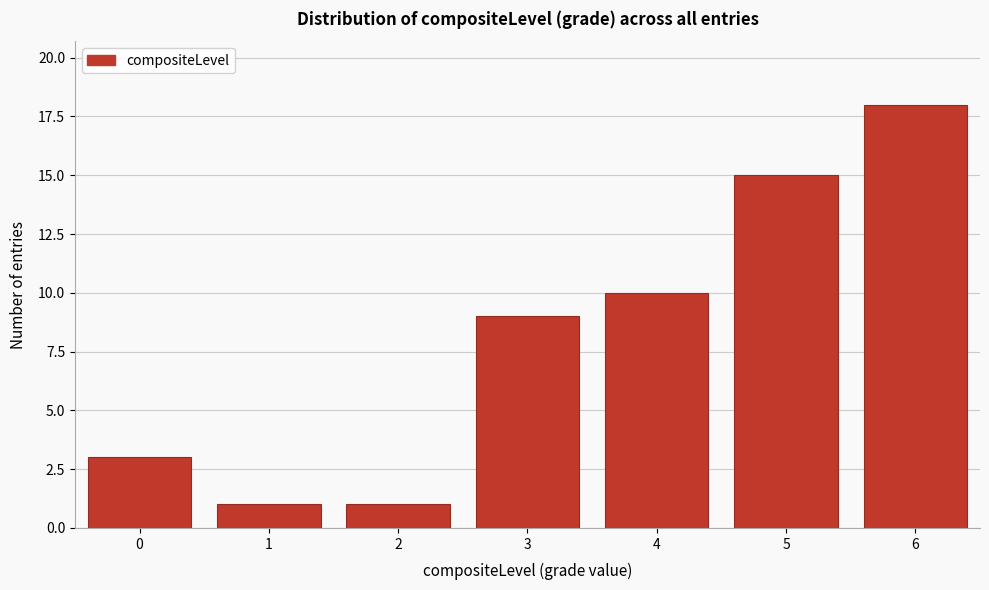

Reading right to left, what are all the values shown in this chart?

18	15	10	9	1	1	3